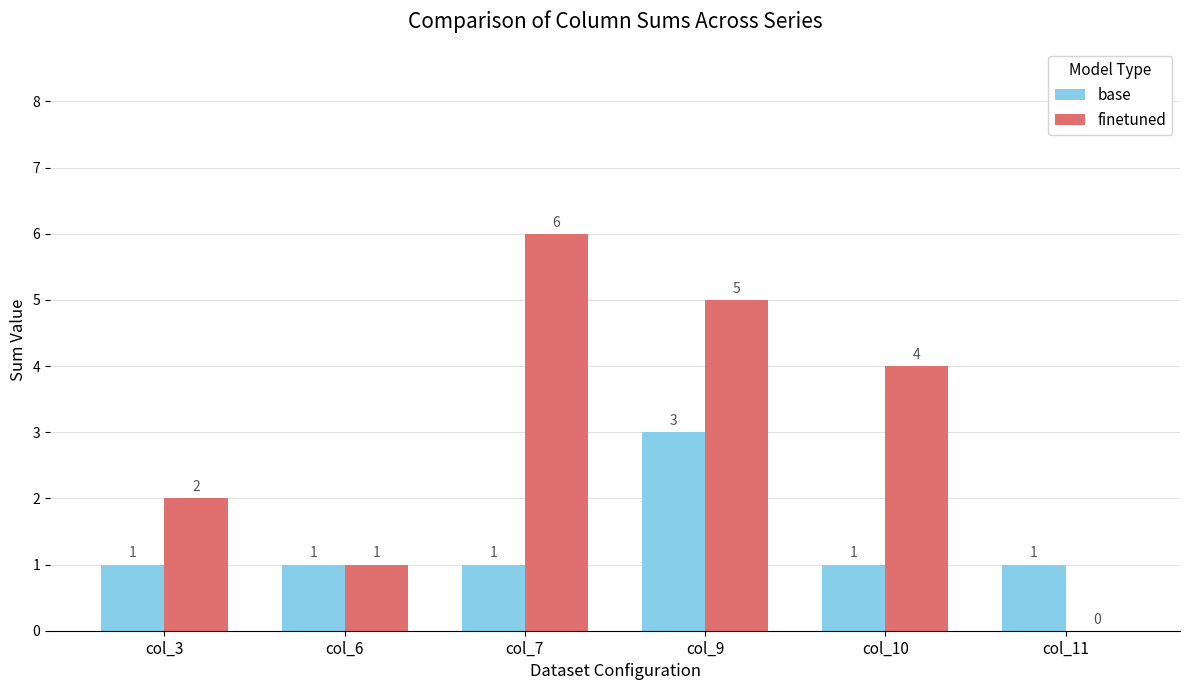

Reading left to right, list all the values displayed in this chart.

base: col_3=1	col_6=1	col_7=1	col_9=3	col_10=1	col_11=1
finetuned: col_3=2	col_6=1	col_7=6	col_9=5	col_10=4	col_11=0